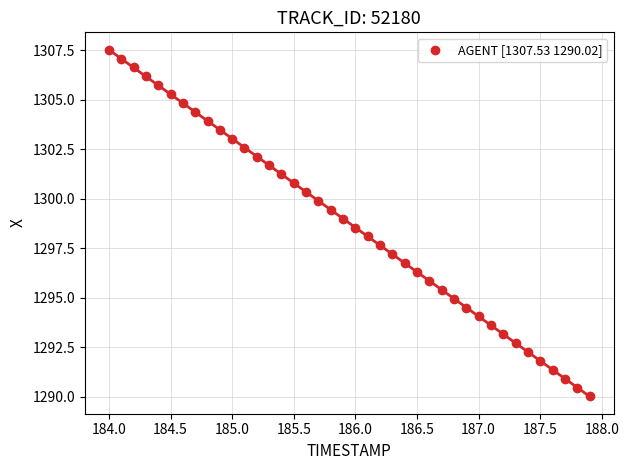

What is the range of Y values (max minus min)?

17.5